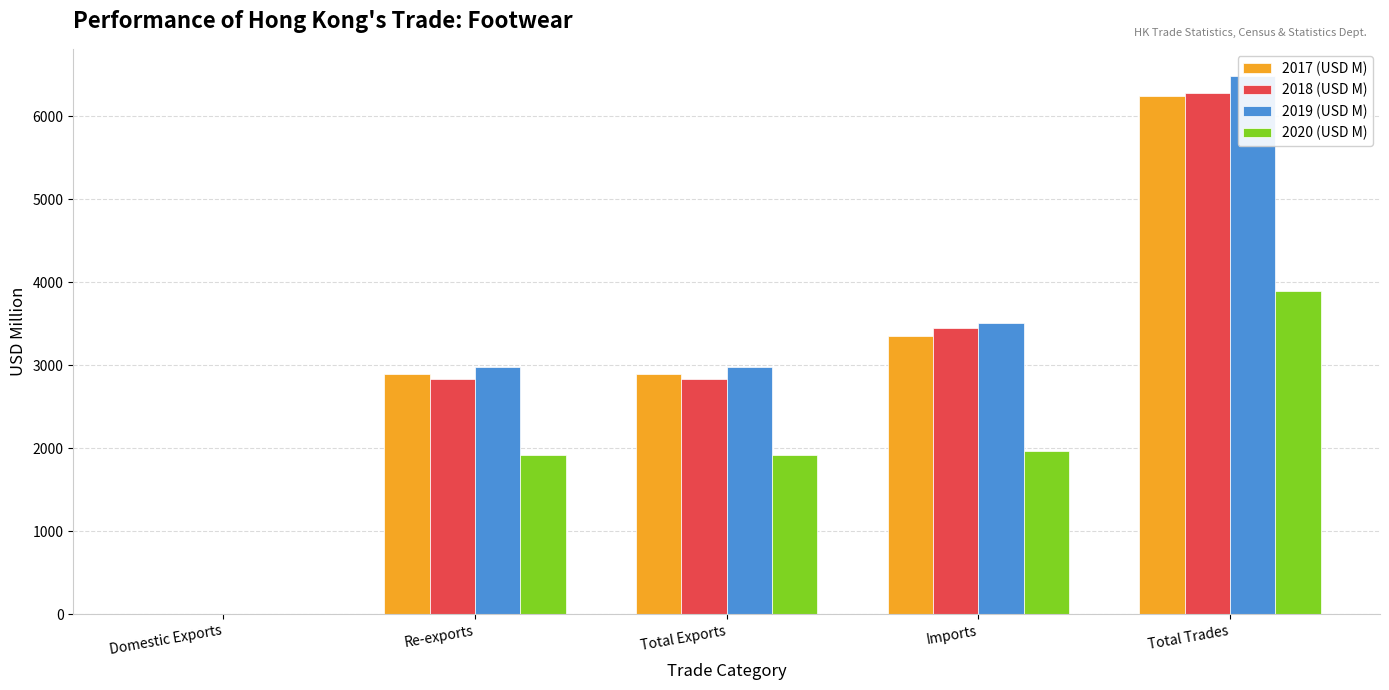

Rank the series by their maximum value, from highest to lowest.

2019 (USD M), 2018 (USD M), 2017 (USD M), 2020 (USD M)